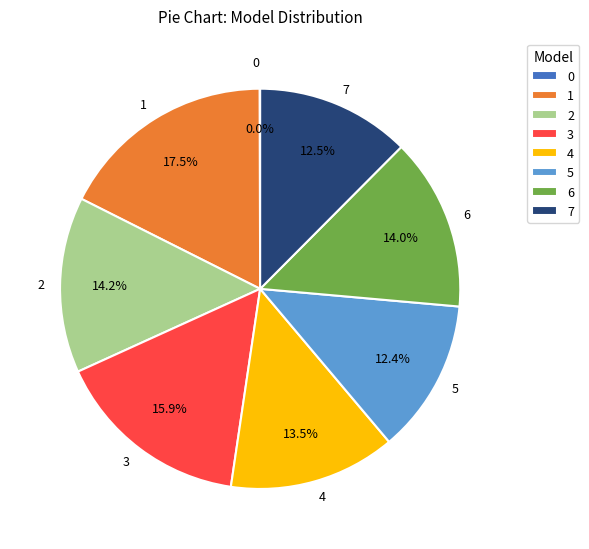

What percentage is NOT represented by 7?

87.5%